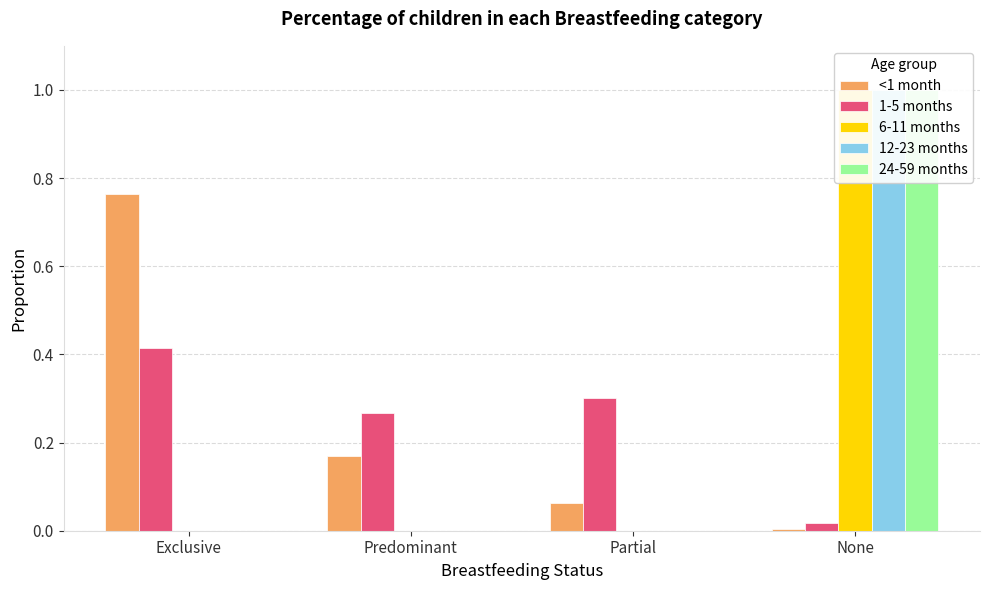

Which category has the highest value in the 6-11 months series?

None